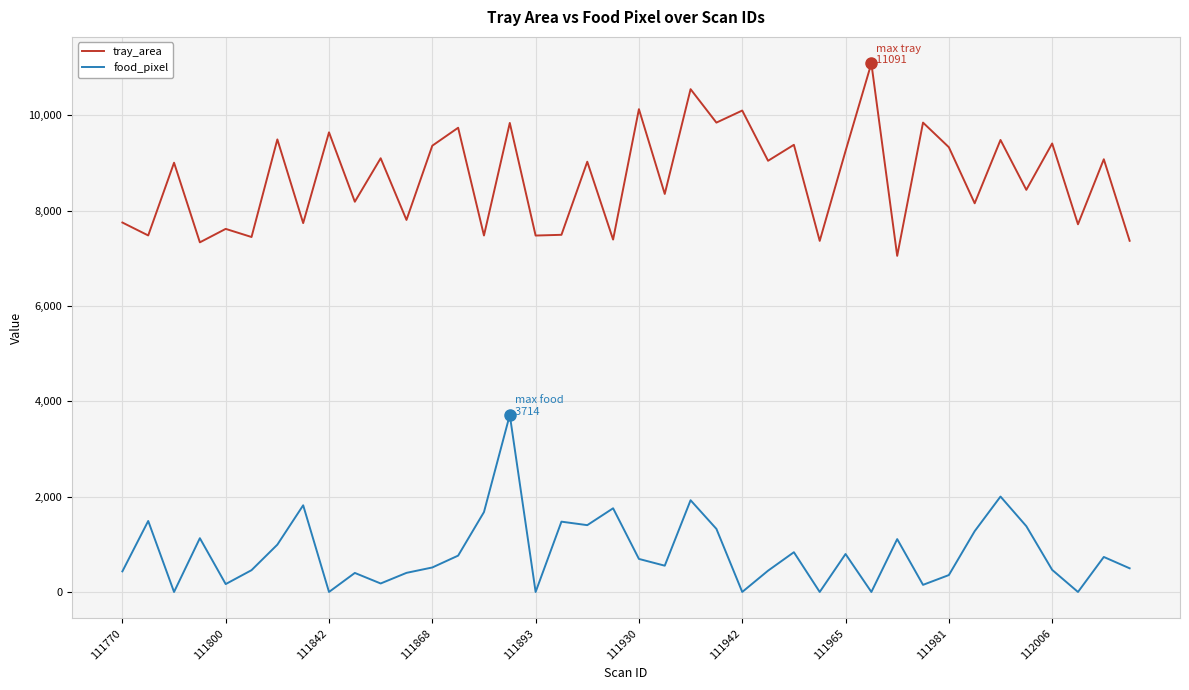

At how many categories does at least one series exceed 4921?

40